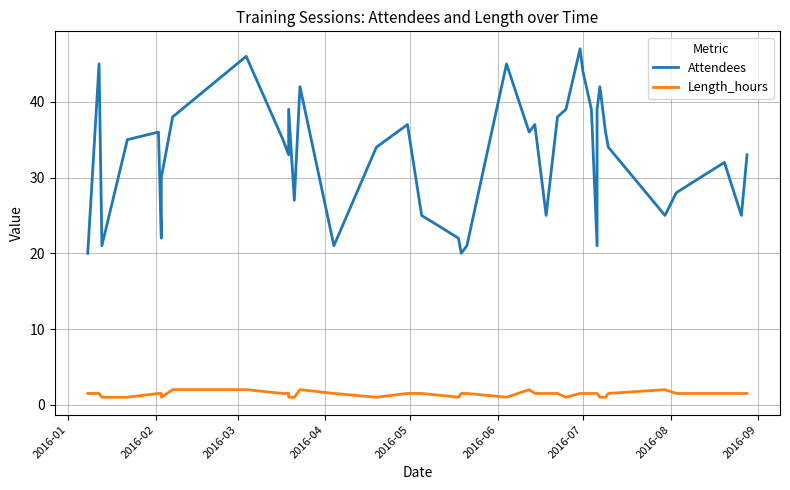

Does the chart have visible grid lines?

Yes